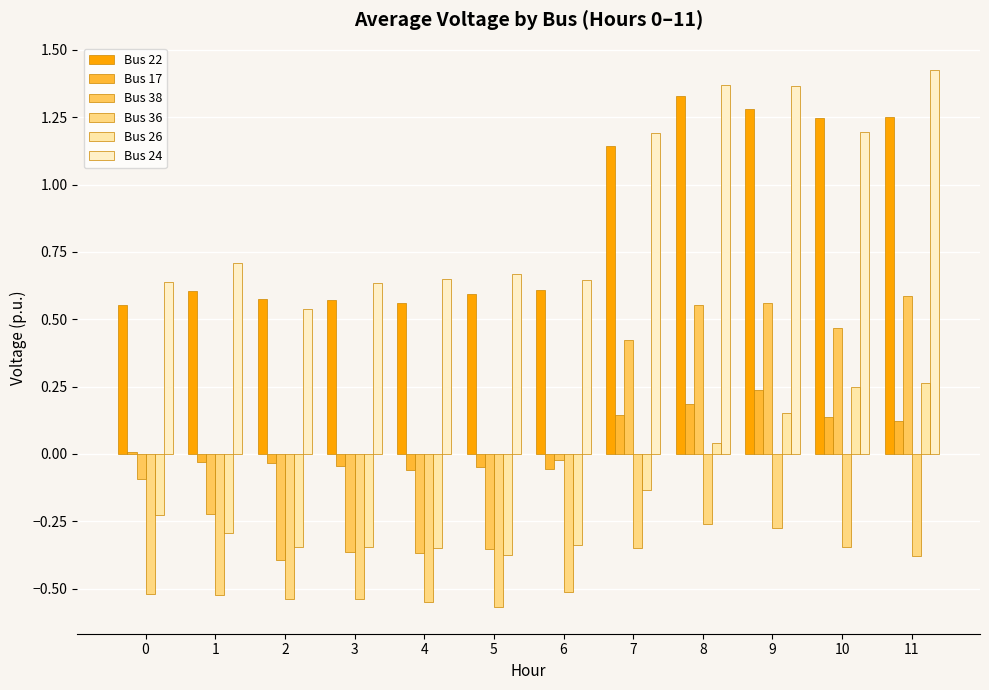

Rank the series at 8 from highest to lowest value.

Bus 24, Bus 22, Bus 38, Bus 17, Bus 26, Bus 36